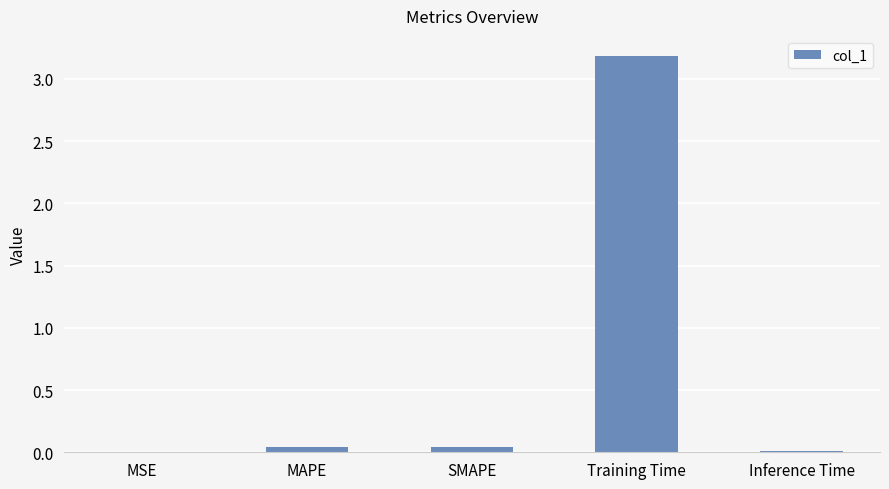

Is it true that the value at Inference Time is 0.0?

True